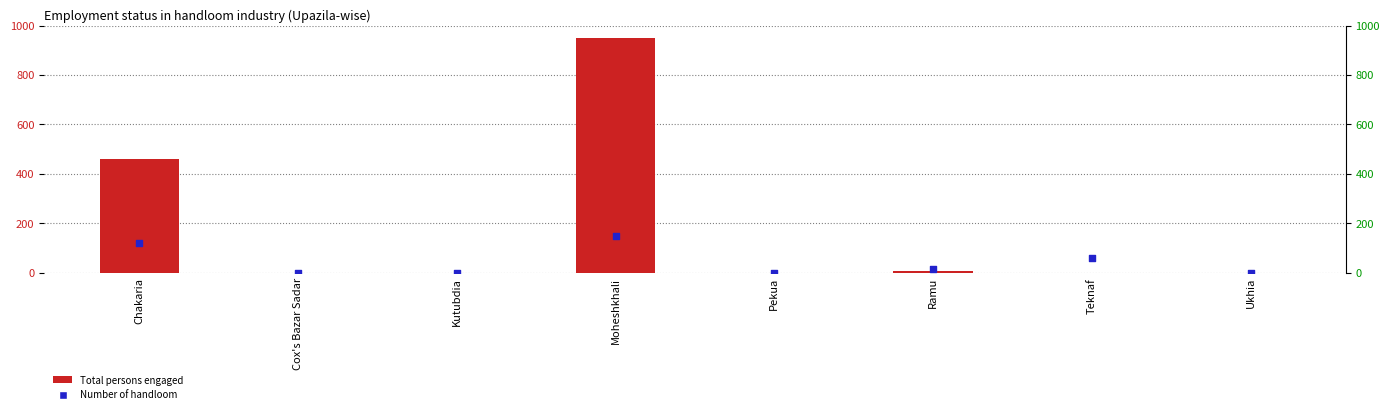

What is the total value across all series at Teknaf?

62